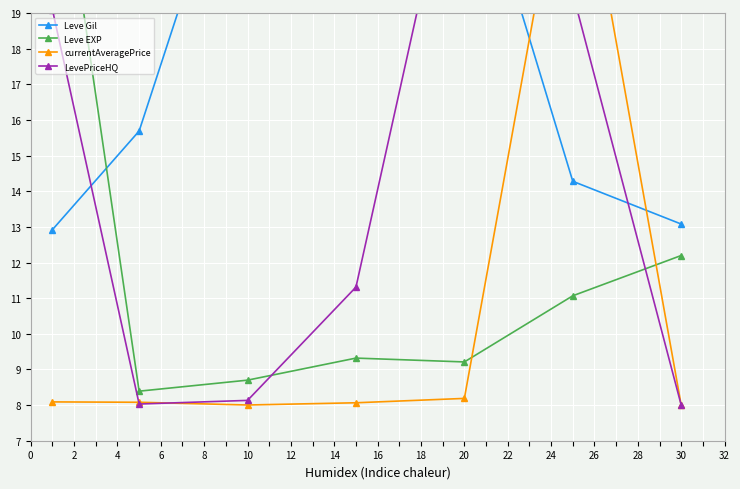

Rank the series at 0 from lowest to highest value.

currentAveragePrice, Leve Gil, LevePriceHQ, Leve EXP